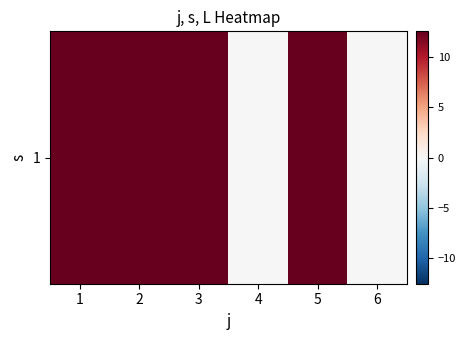

List the labels in order of value, largest first.

1, 2, 3, 5, 4, 6